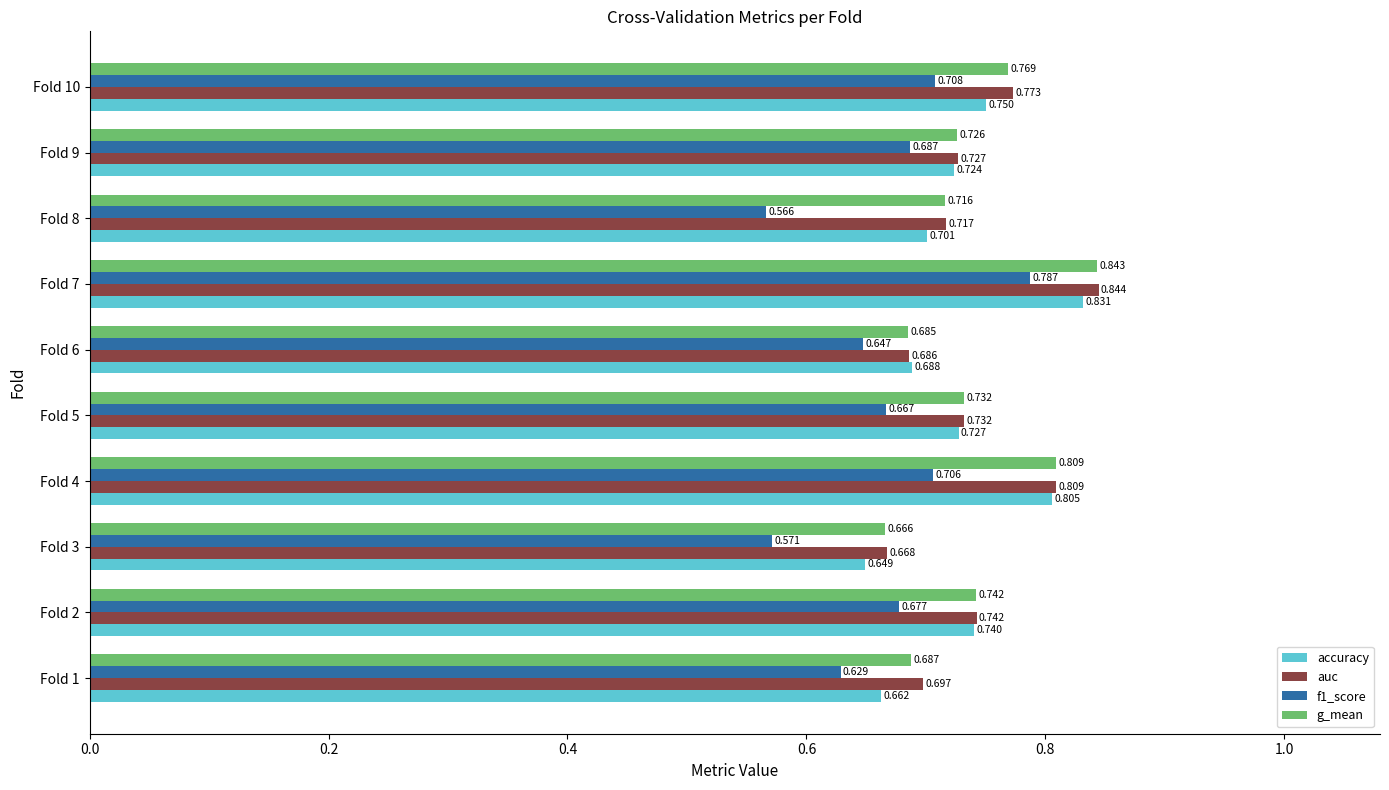

At which category does the chart reach its minimum across all series?

Fold 8